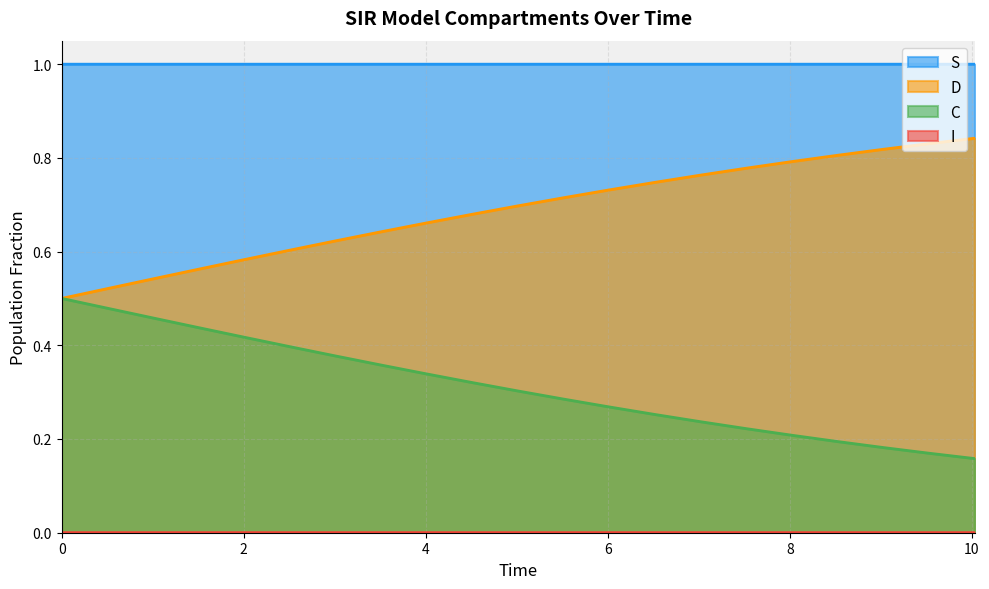

Which series has the largest total across all categories?

S